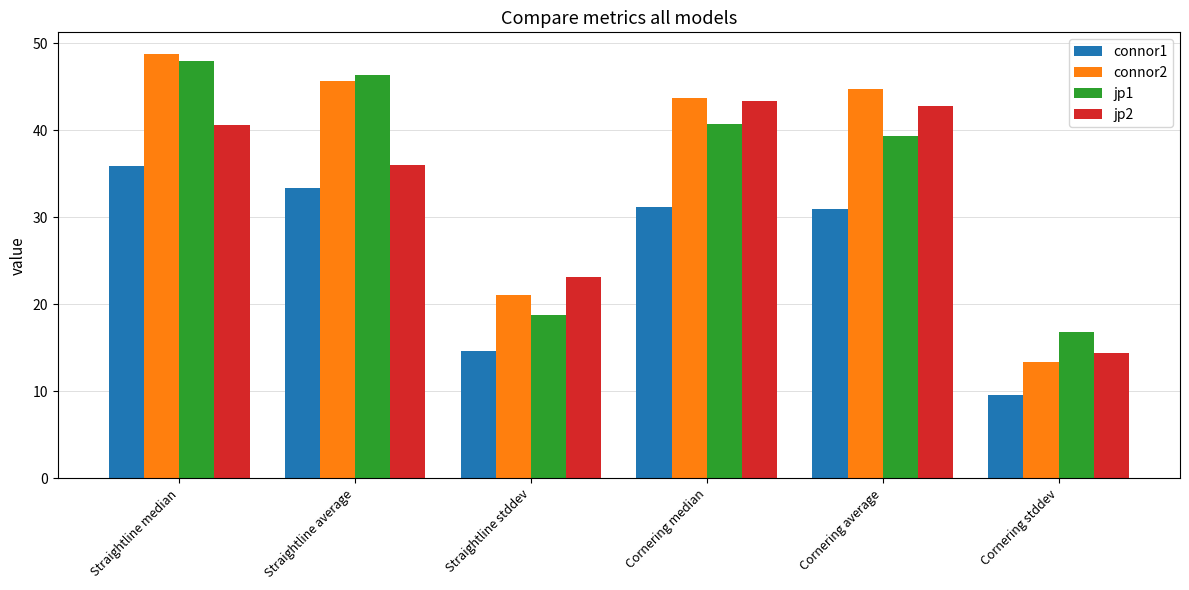

At how many categories does at least one series exceed 48?

1